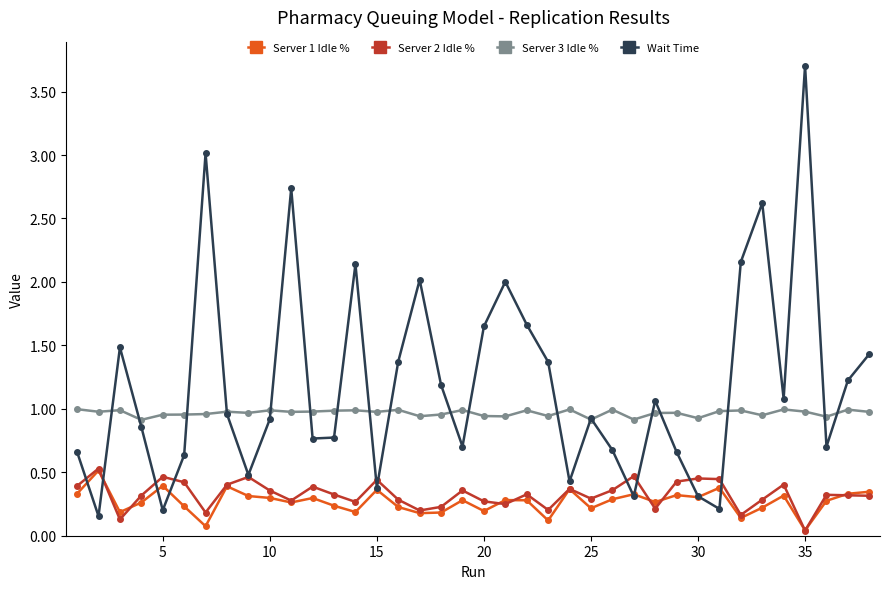

What is the sum of all Server 2 Idle % values?

12.3